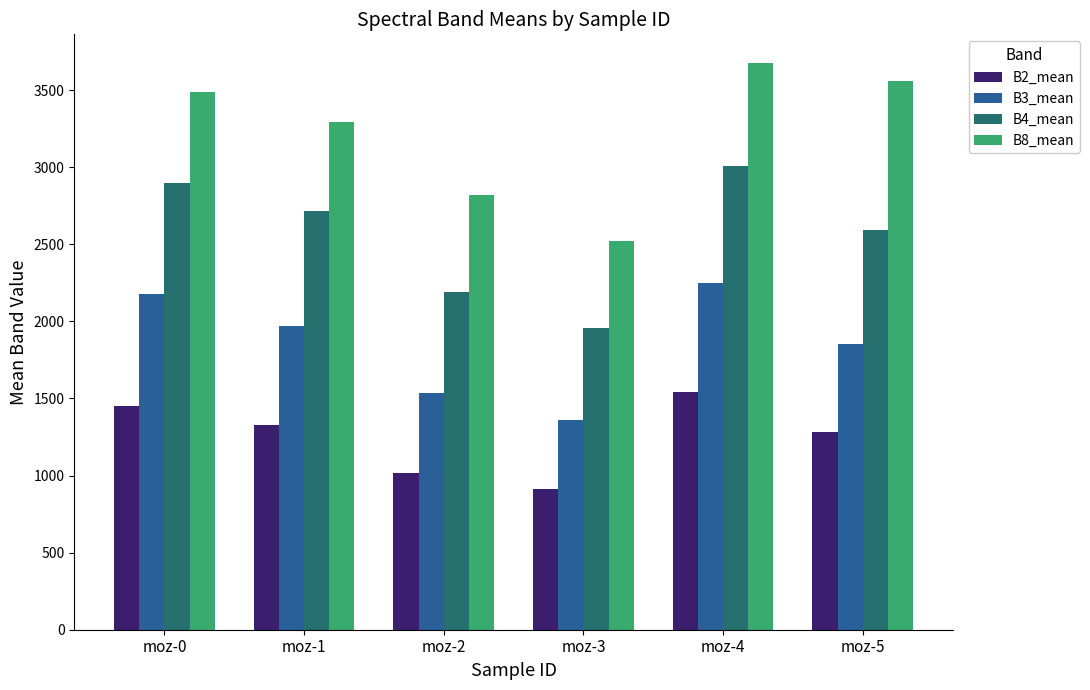

Is it true that B2_mean equals 904.7 at moz-0?

False